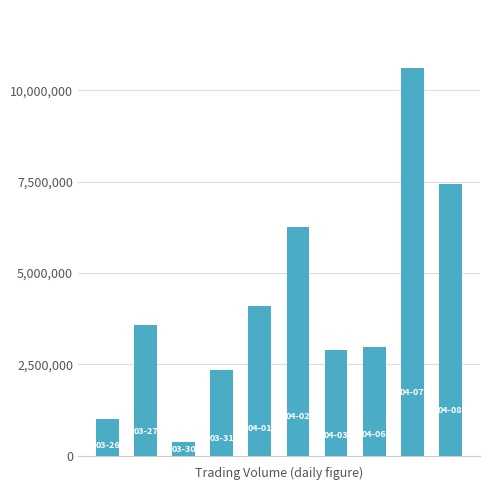

What is the greatest value displayed?

10603600